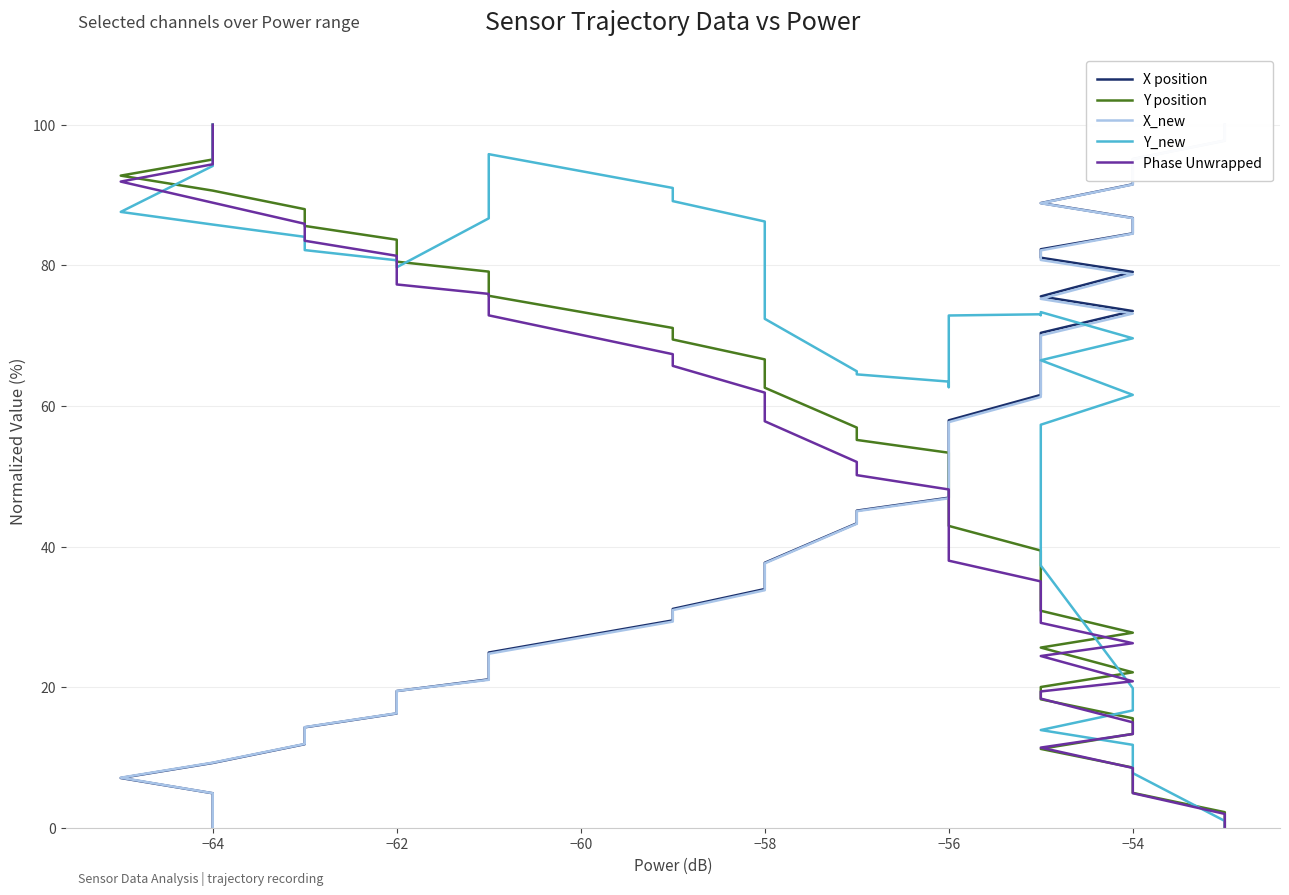

How many intersections are there between X position and X_new?

3